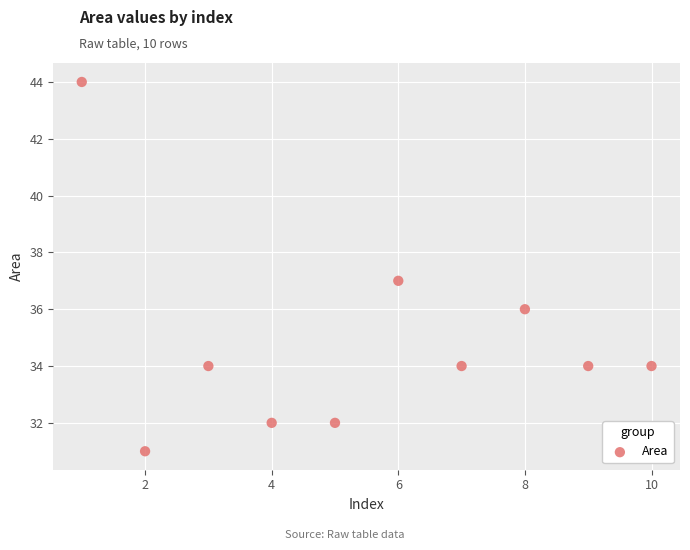

What is the range of X values (max minus min)?

9